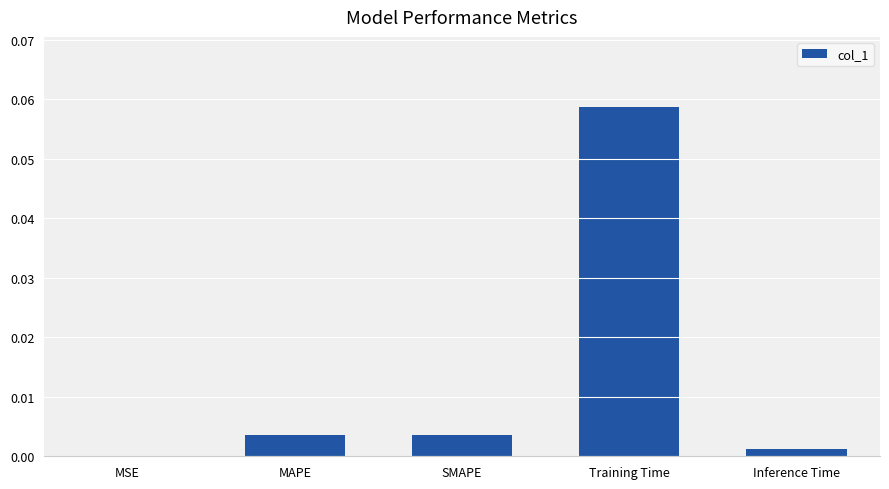

Where is the data nearest to the value 0?

MSE